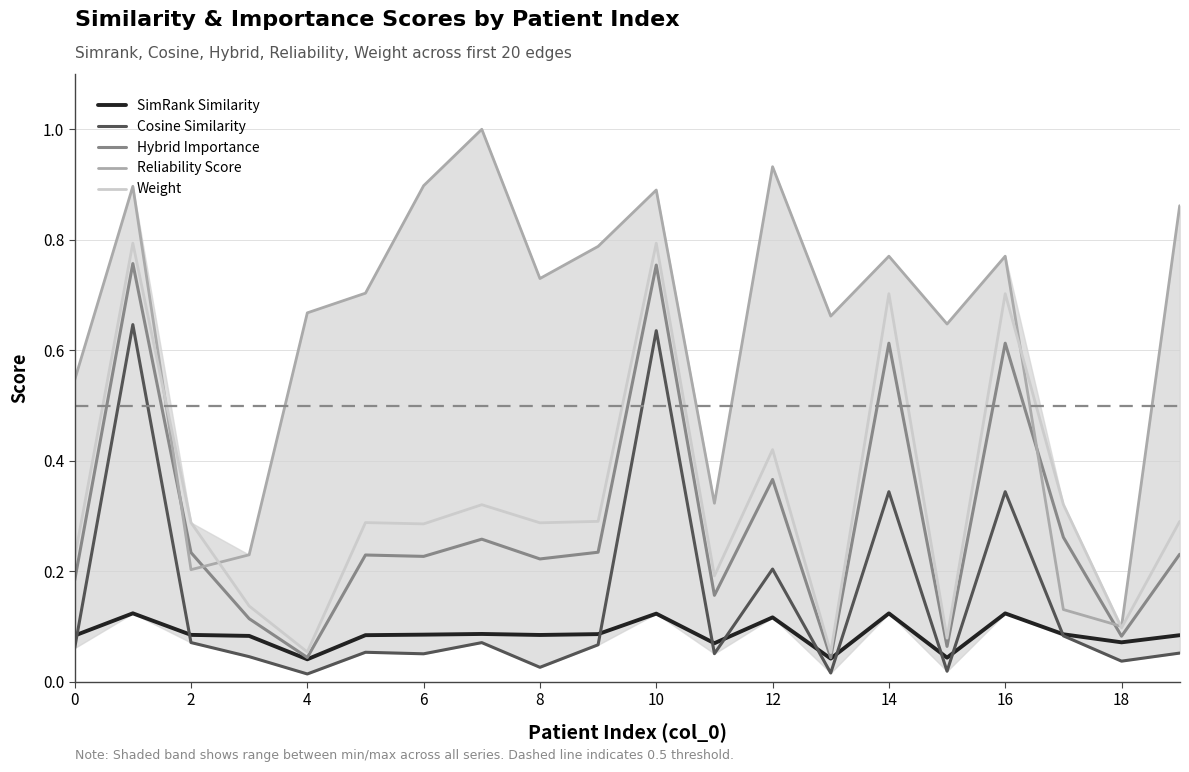

True or false: Weight and Cosine Similarity cross at least once.

False